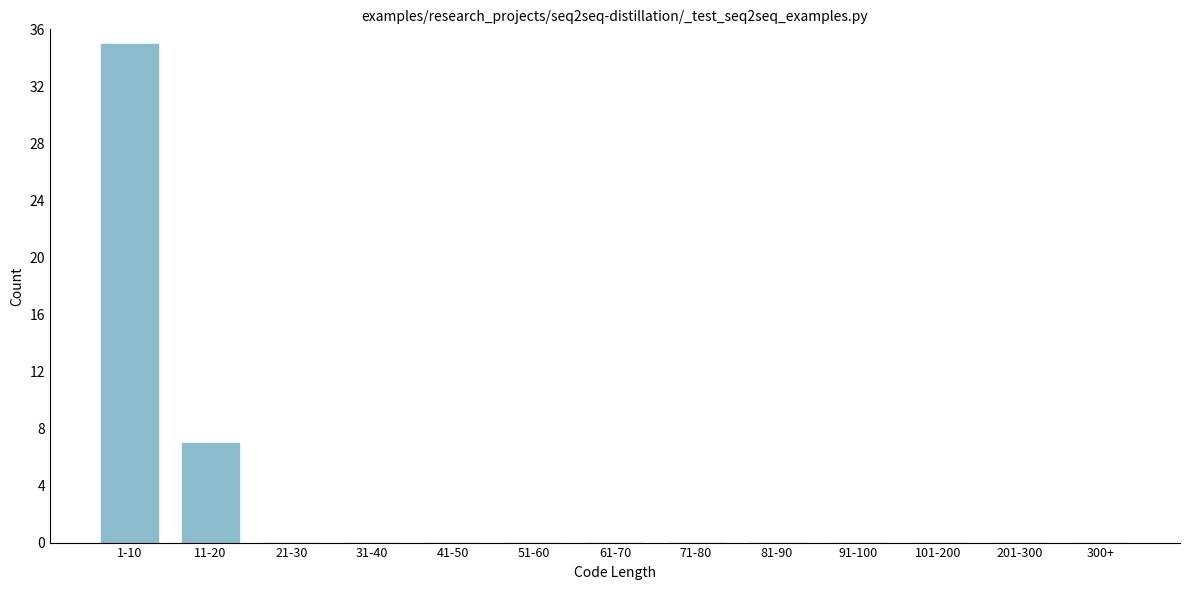

Reading right to left, transcribe all the data shown in this chart.

300+=0	201-300=0	101-200=0	91-100=0	81-90=0	71-80=0	61-70=0	51-60=0	41-50=0	31-40=0	21-30=0	11-20=7	1-10=35